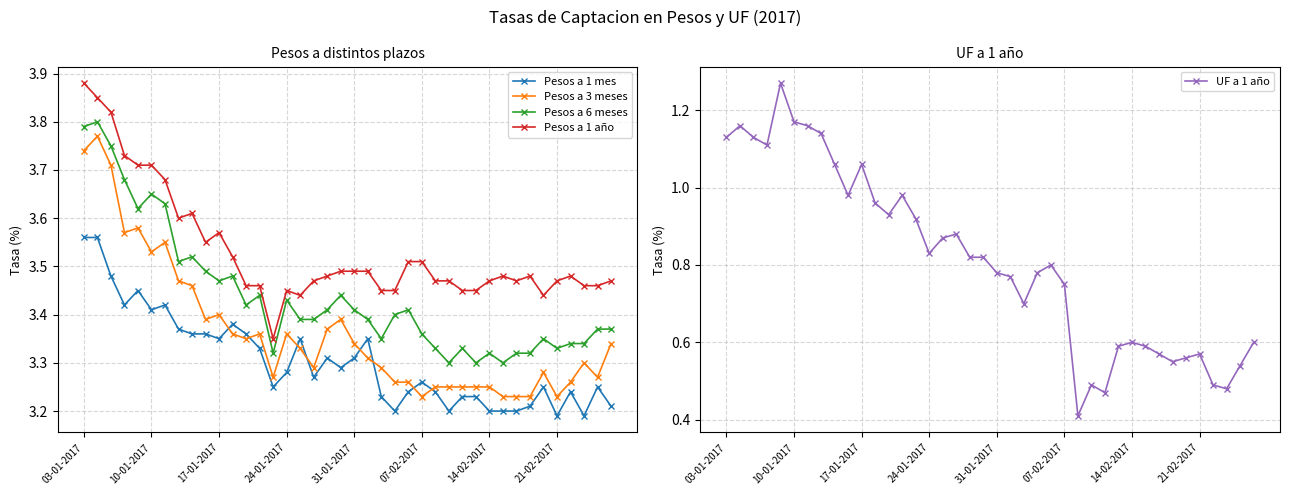

Which series has the largest range (max minus min)?

UF a 1 año